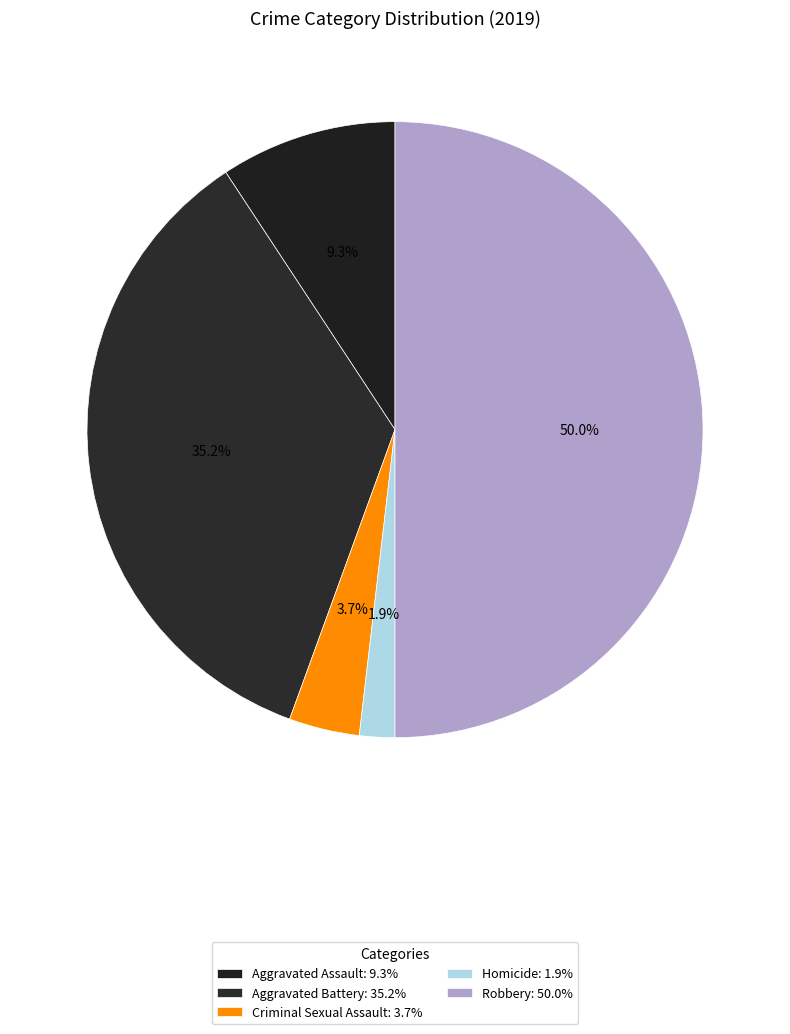

Is the sum of Homicide and Aggravated Assault greater than half?

No